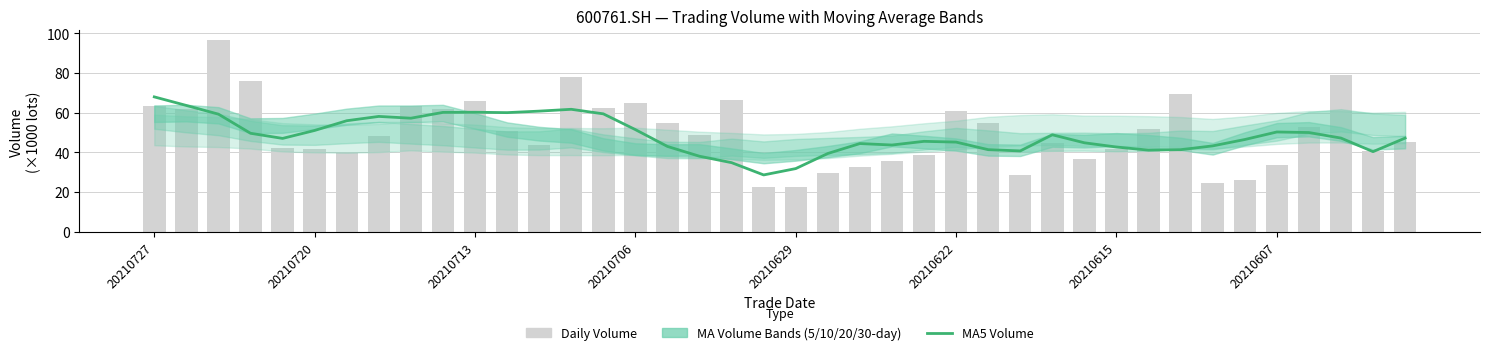

Reading right to left, what are all the values shown in this chart?

ma_v_5: 47.2	40.4	47.2	50.0	50.3	46.5	43.3	41.4	41.1	42.7	44.8	48.9	40.7	41.4	45.2	45.6	43.7	44.4	39.4	31.8	28.6	34.8	38.0	43.0	51.5	59.4	61.7	60.8	60.0	60.2	60.1	57.2	58.1	55.9	51.0	47.0	49.6	59.2	63.6	67.9
vol: 45.1	40.7	78.9	52.8	33.8	26.1	24.6	69.3	51.7	41.6	36.8	44.8	28.7	54.9	60.7	38.7	35.5	32.4	29.8	22.7	22.8	66.4	48.5	54.6	65.1	62.5	77.8	43.9	50.8	66.0	62.1	63.2	48.4	39.9	41.6	42.0	76.2	96.6	61.8	63.2